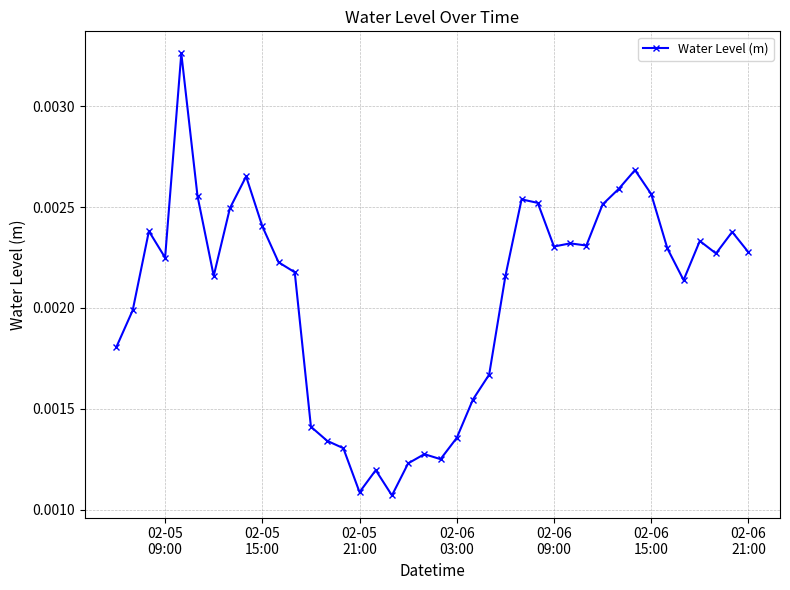

Is this an area chart (filled region under the line)?

No